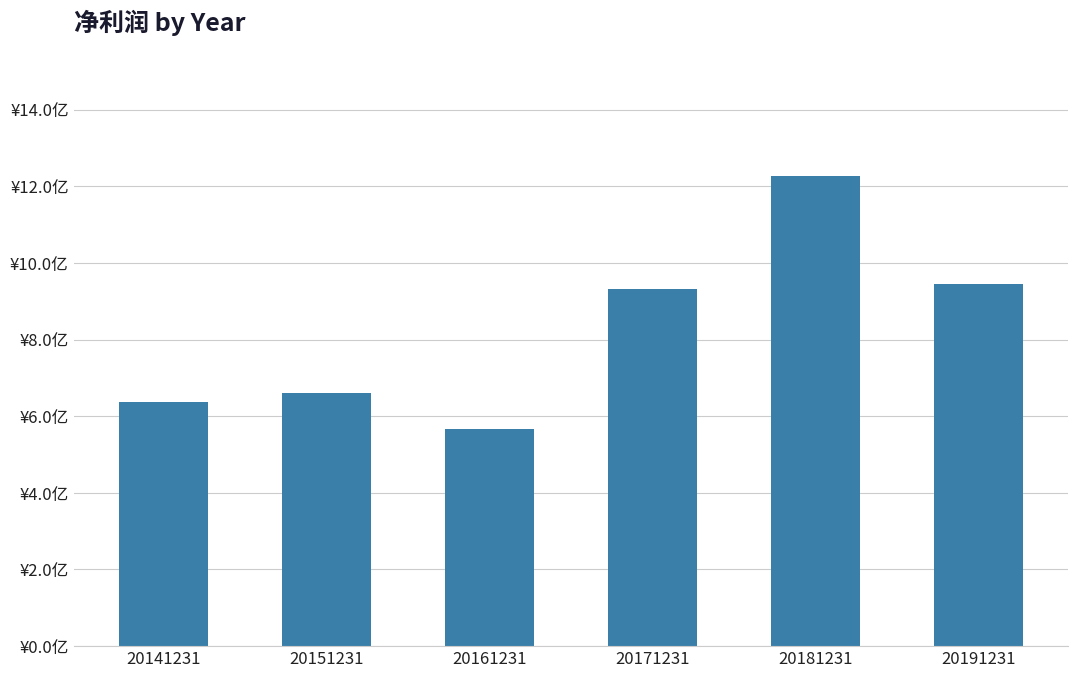

Are the bars horizontal?

No